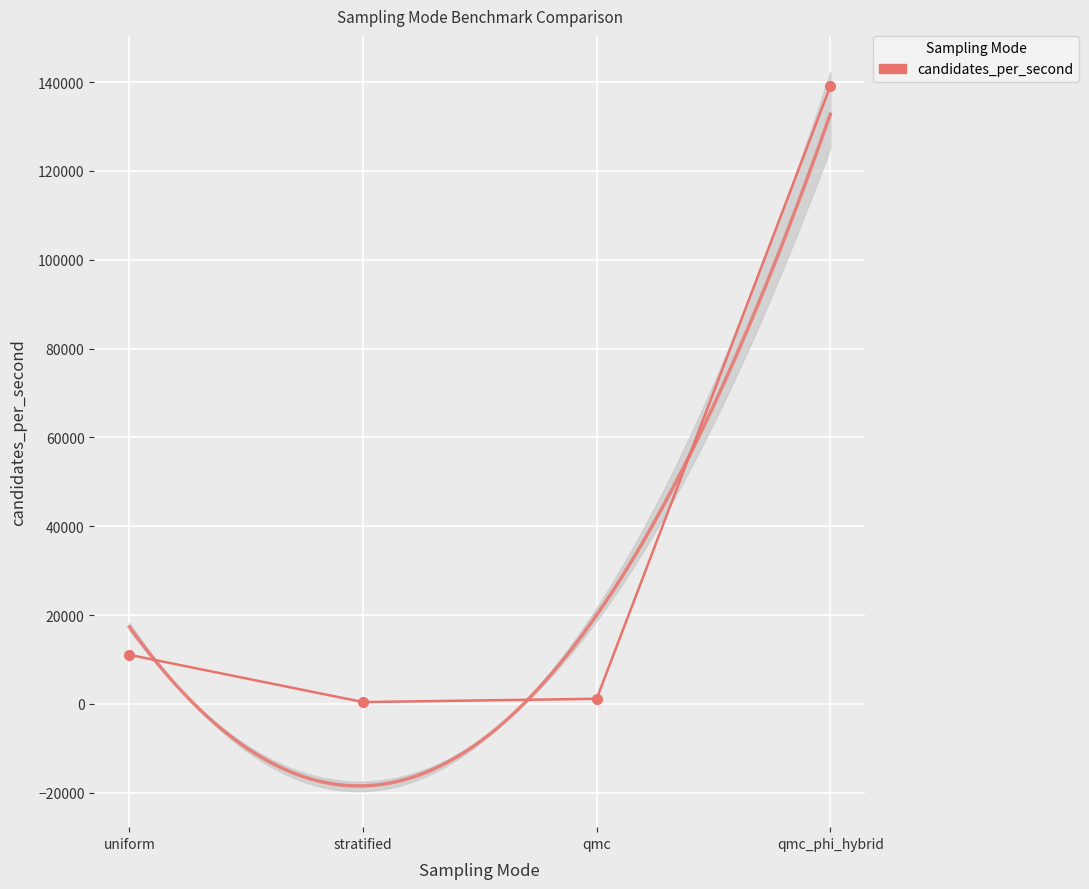

Which category has the lowest value across all series?

stratified